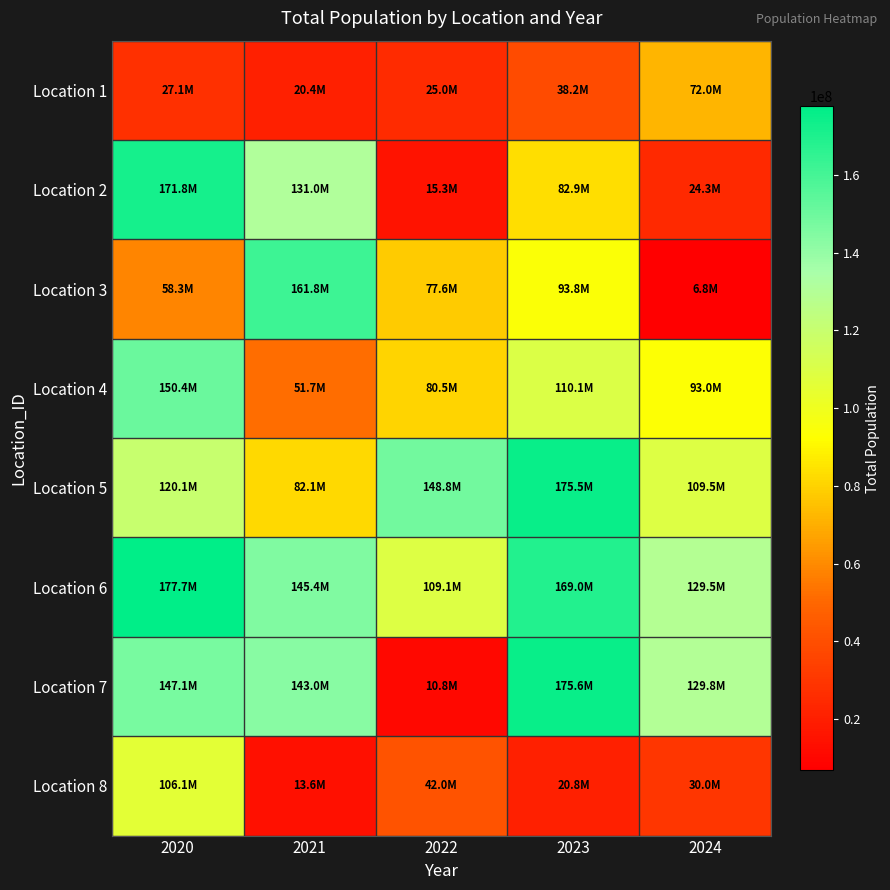

What is the total value across all series at 2022?

509127214